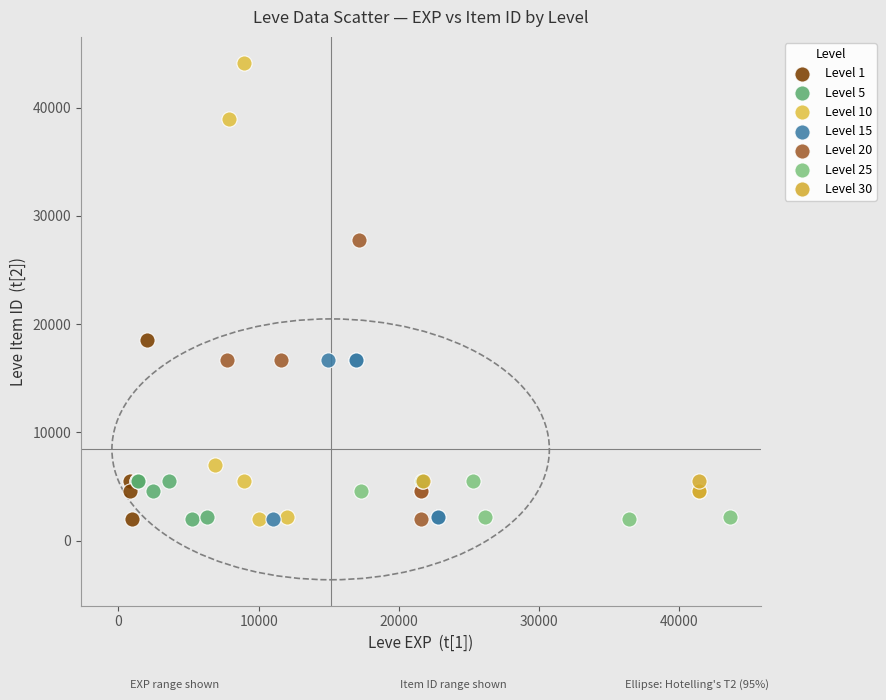

Which series reaches the maximum Y coordinate?

Level 10